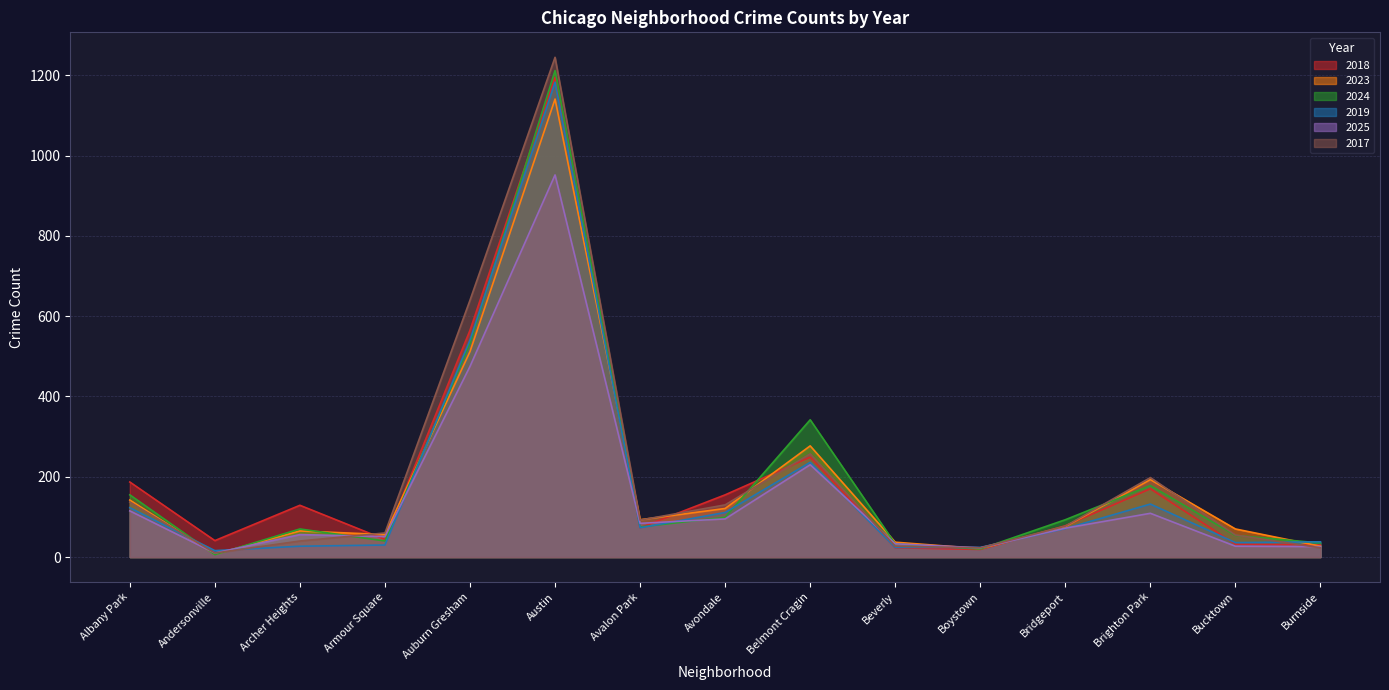

Which series has the largest range (max minus min)?

2017